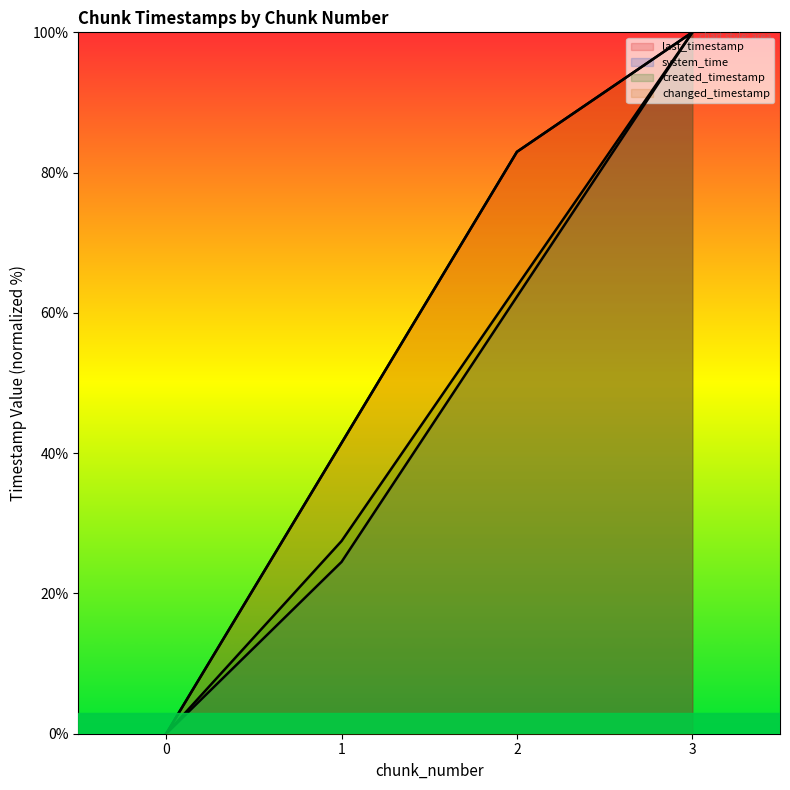

How many data points in last_timestamp (line) are less than 82?

2